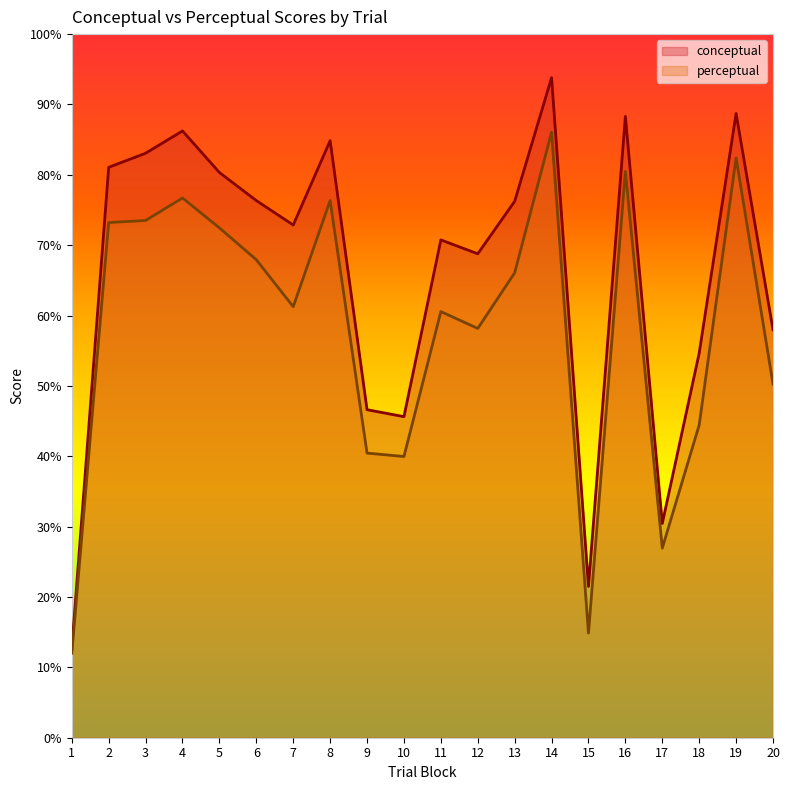

What is the maximum value shown in the chart?

93.8